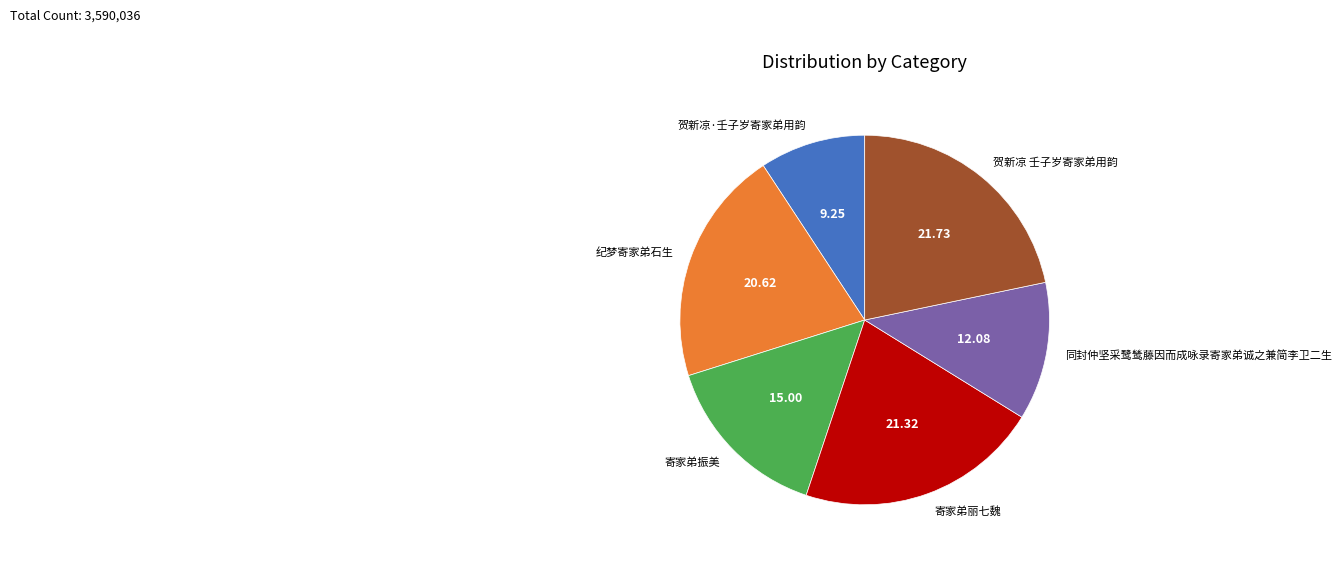

What is the ratio of the value at 寄家弟丽七魏 to the value at 寄家弟振美?

1.4